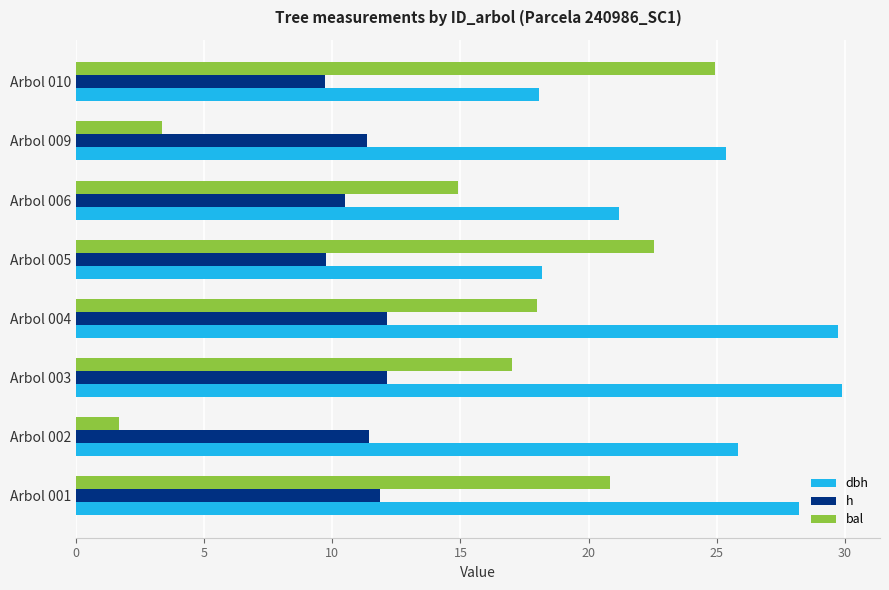

Rank the series at Arbol 009 from lowest to highest value.

bal, h, dbh